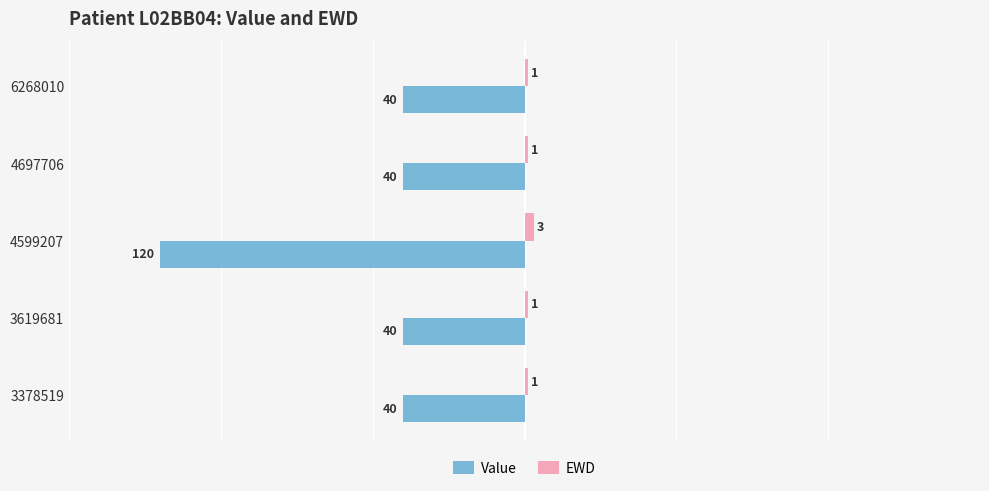

What is the greatest value displayed?

3